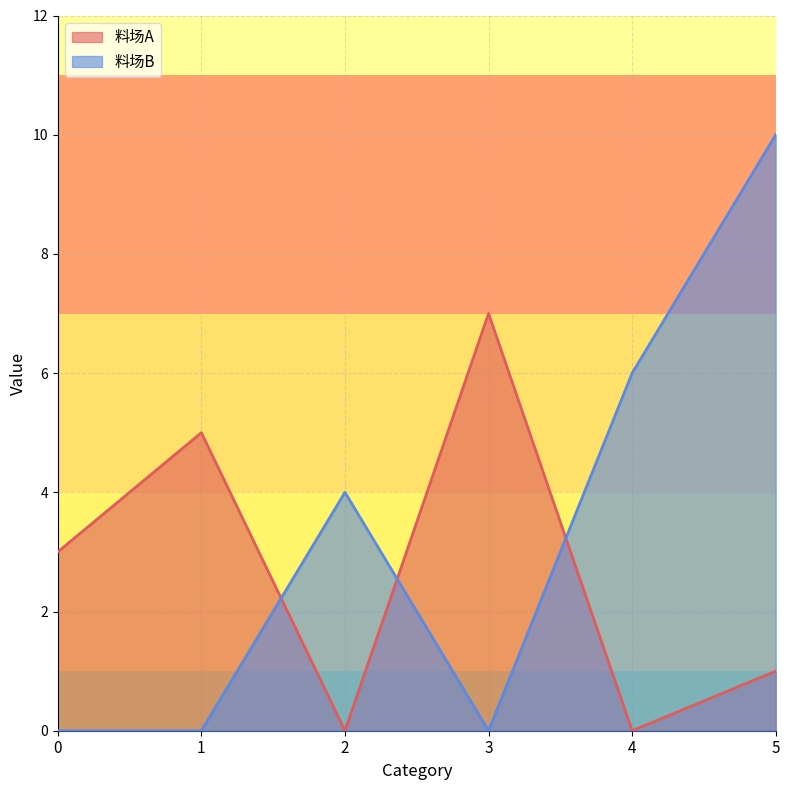

Rank the series by their average value, from lowest to highest.

料场A, 料场B